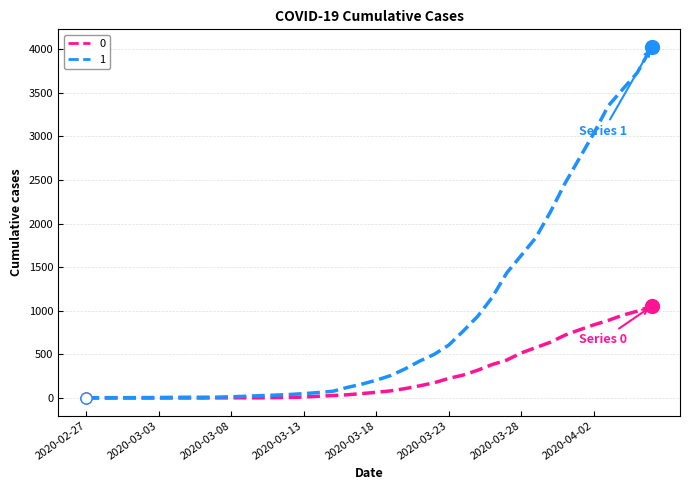

What is the greatest value displayed?

4028